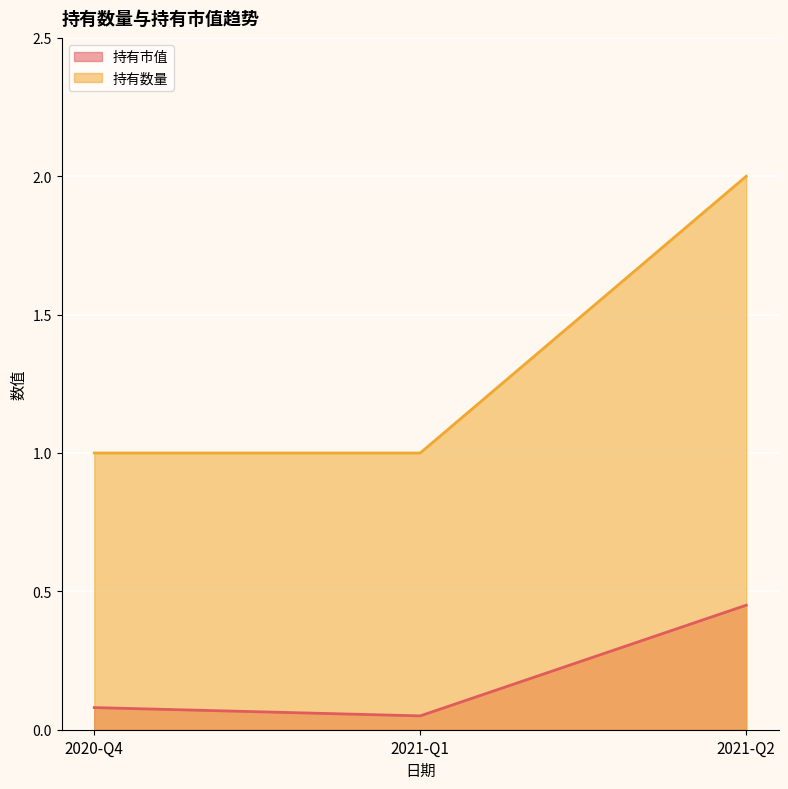

What is the difference between the maximum and second lowest values in the 持有市值 series?

0.4